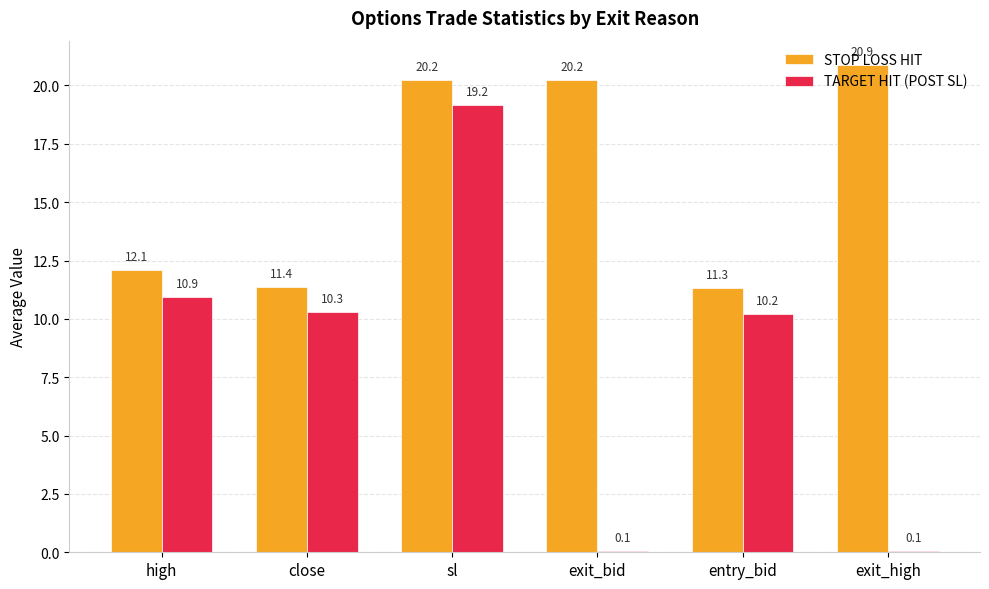

What is the total value across all series at high?

23.0